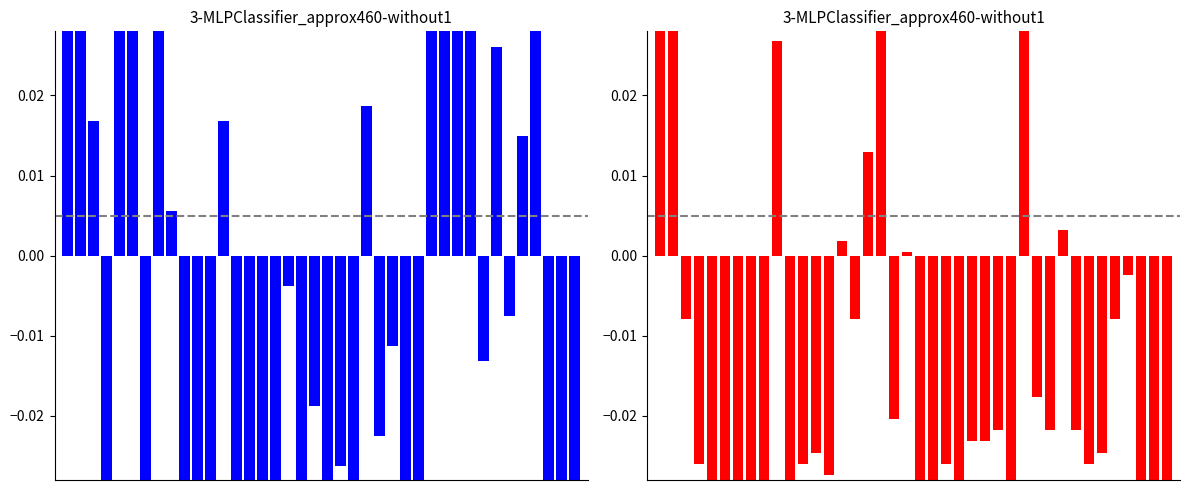

Are the bars horizontal?

No